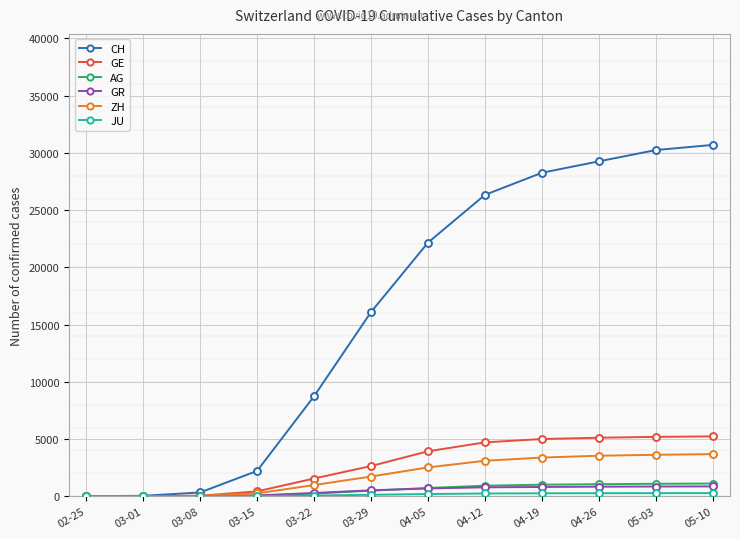

What is the maximum value shown in the chart?

30700